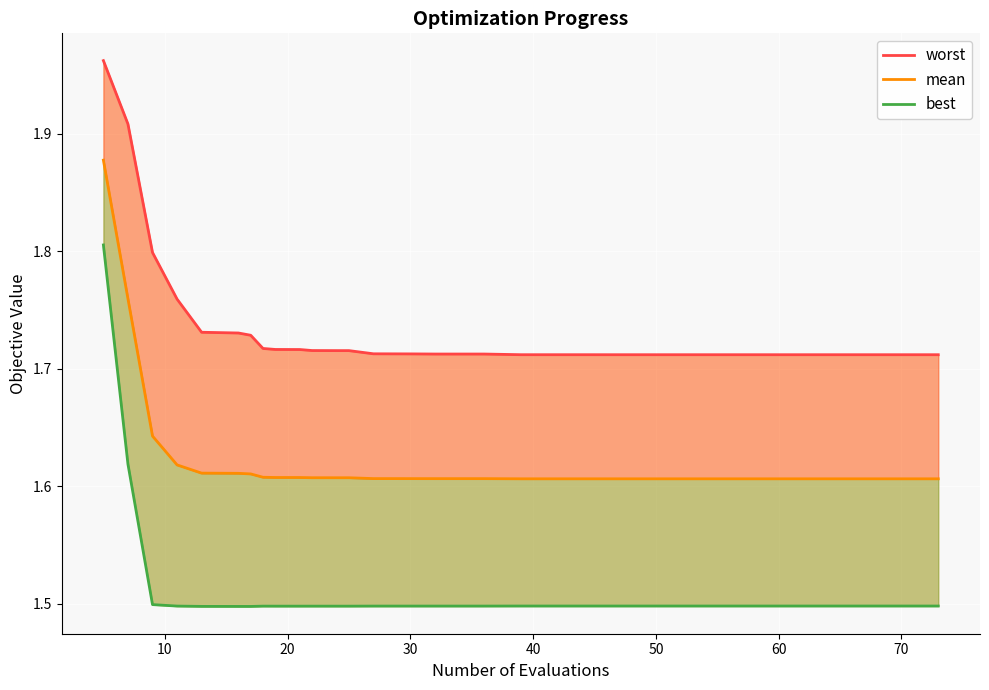

What is the total value across all series at 40?

4.8